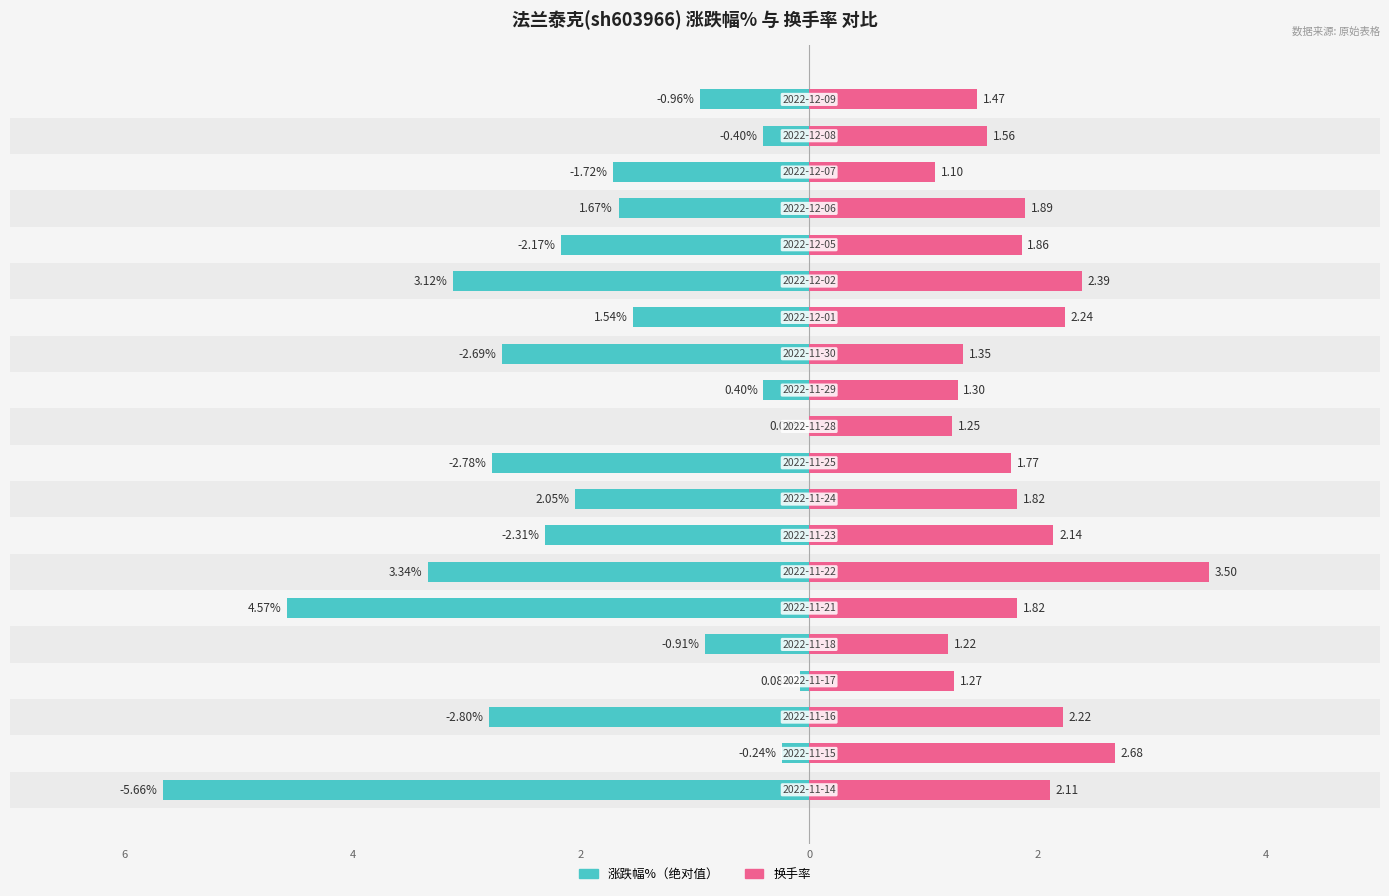

Which series has the largest total across all categories?

换手率